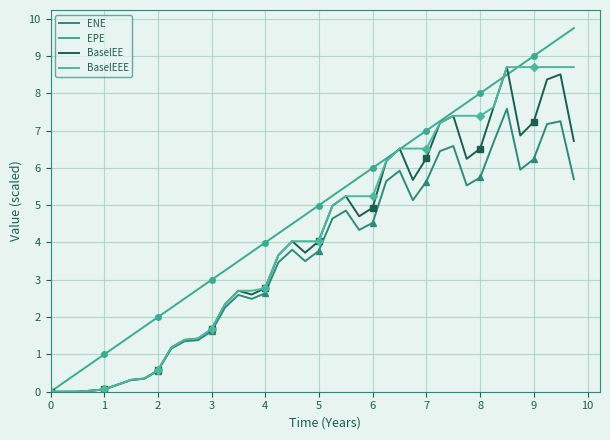

The BaselEE series shows 4.5 at 15. True or false?

False